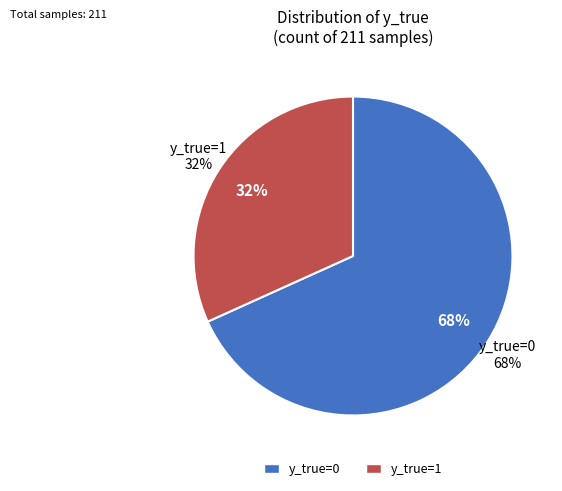

What percentage is the y_true=0 slice, to the nearest percent?

68%